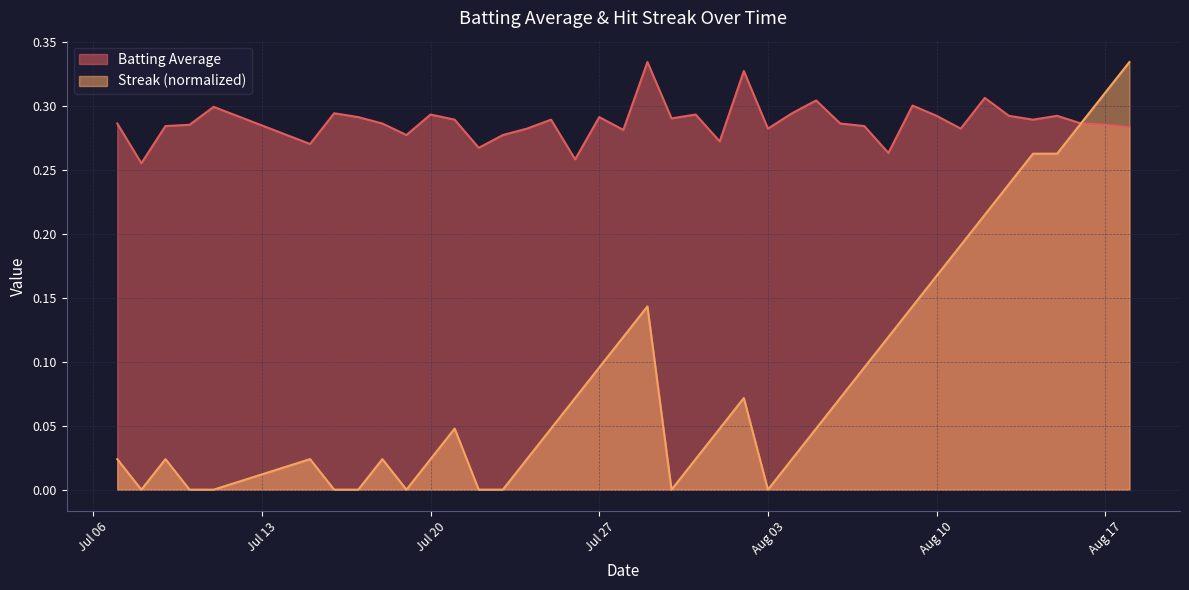

Is it true that Batting Average equals 0.3 at 2010-08-09?

True